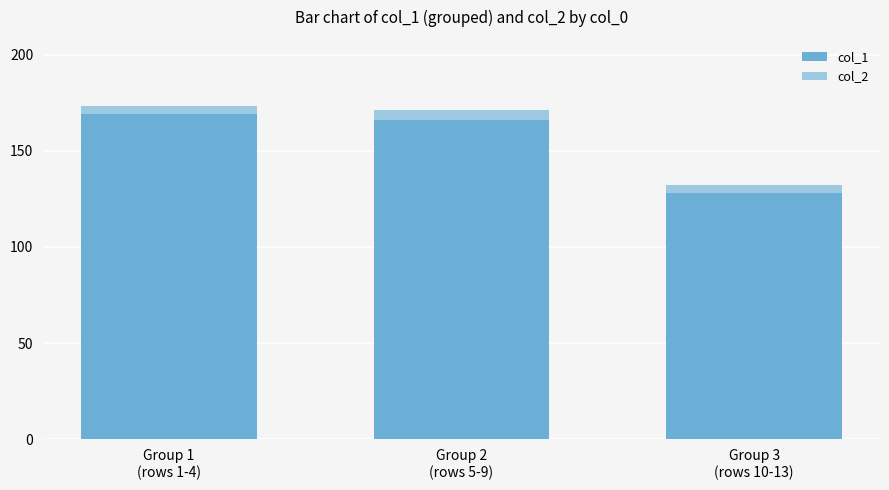

What is the sum of all col_1 values?

463